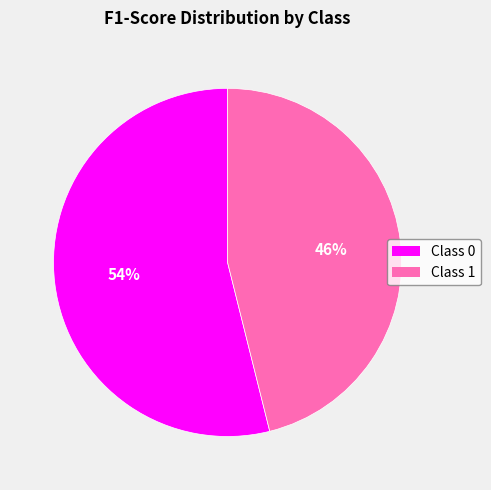

To the nearest percent, what is the difference between the largest and smallest slice percentages?

8%